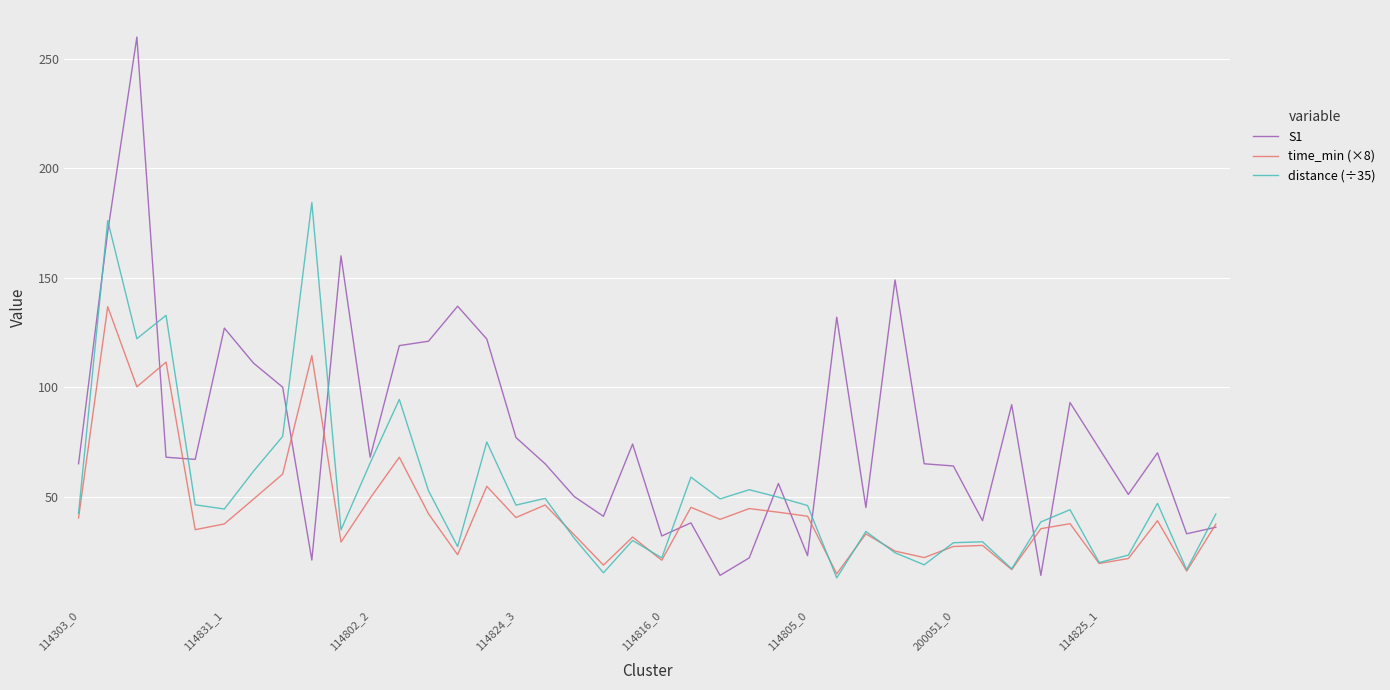

What is the maximum value for distance (÷35)?

184.4